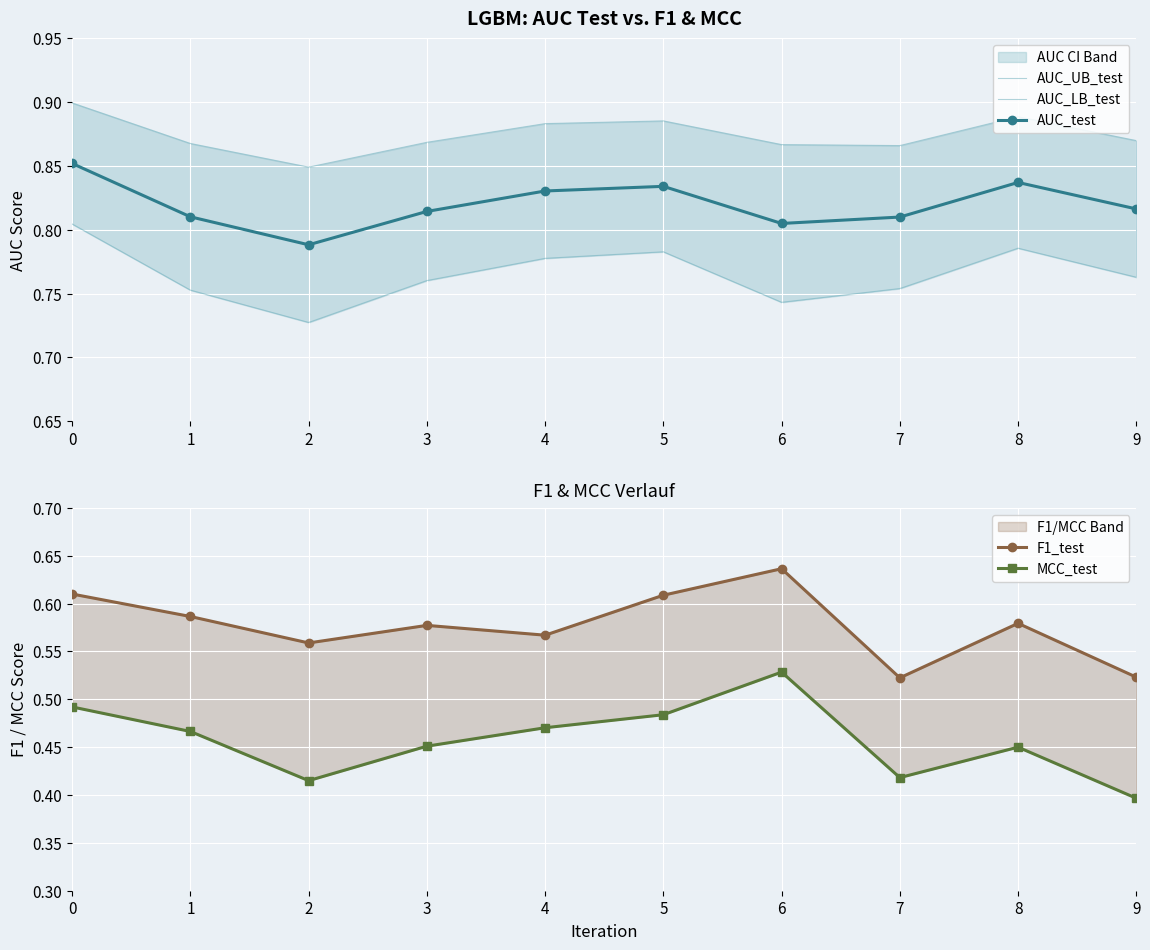

Is the value of AUC_LB_test at 8 greater than the value of F1_test at 0?

Yes